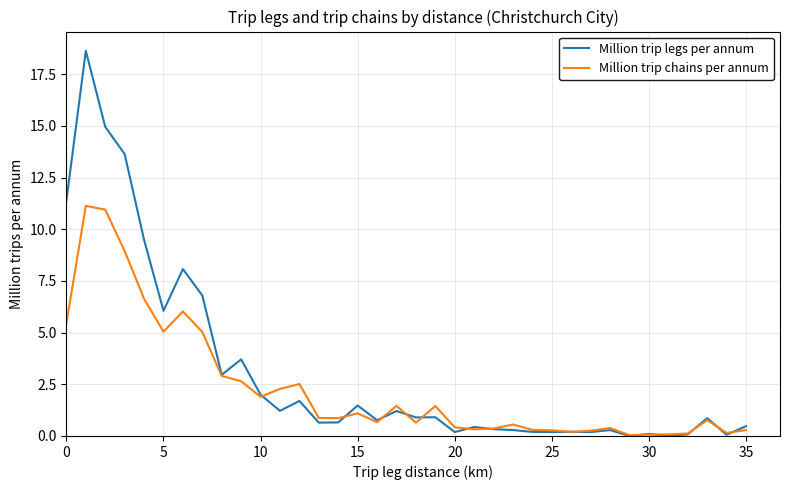

How many series are shown in this chart?

2